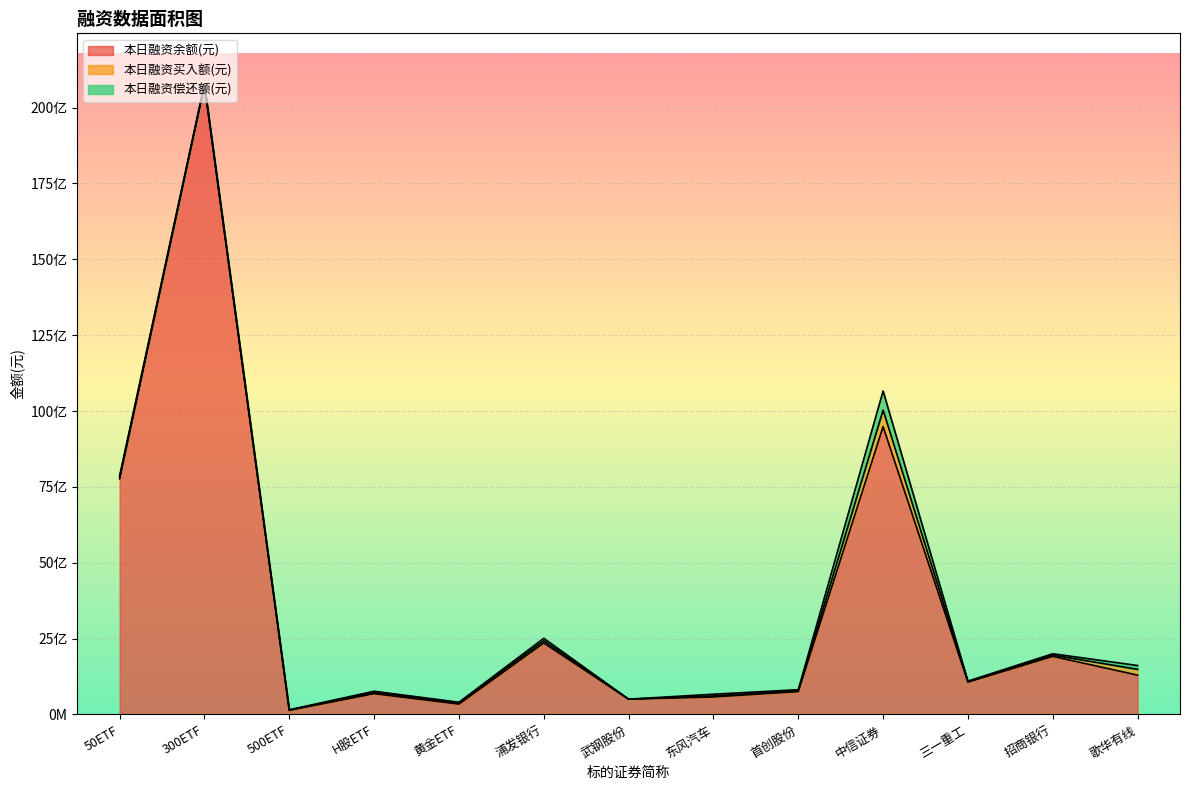

What are all the series names shown in the legend?

本日融资余额(元), 本日融资买入额(元), 本日融资偿还额(元)